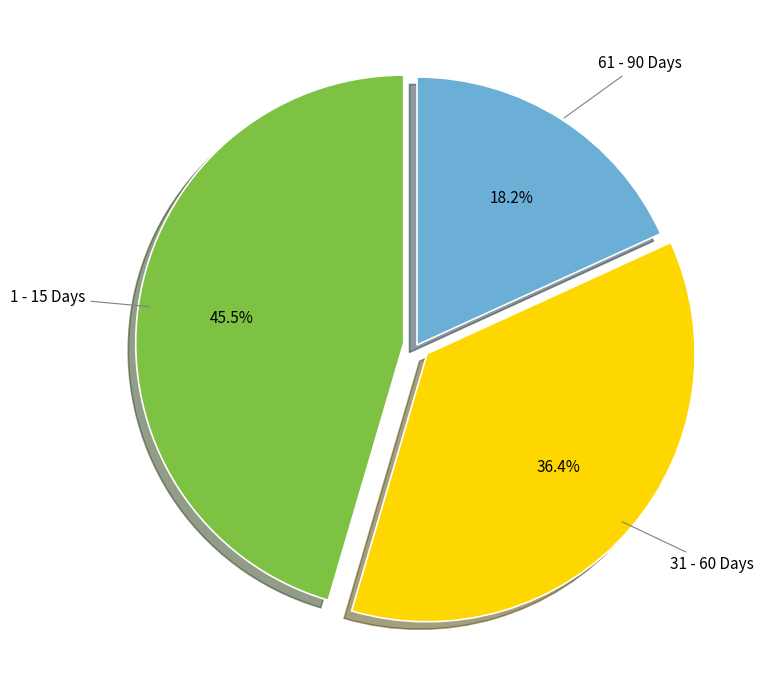

To the nearest percent, what is the difference between the largest and smallest slice percentages?

27%